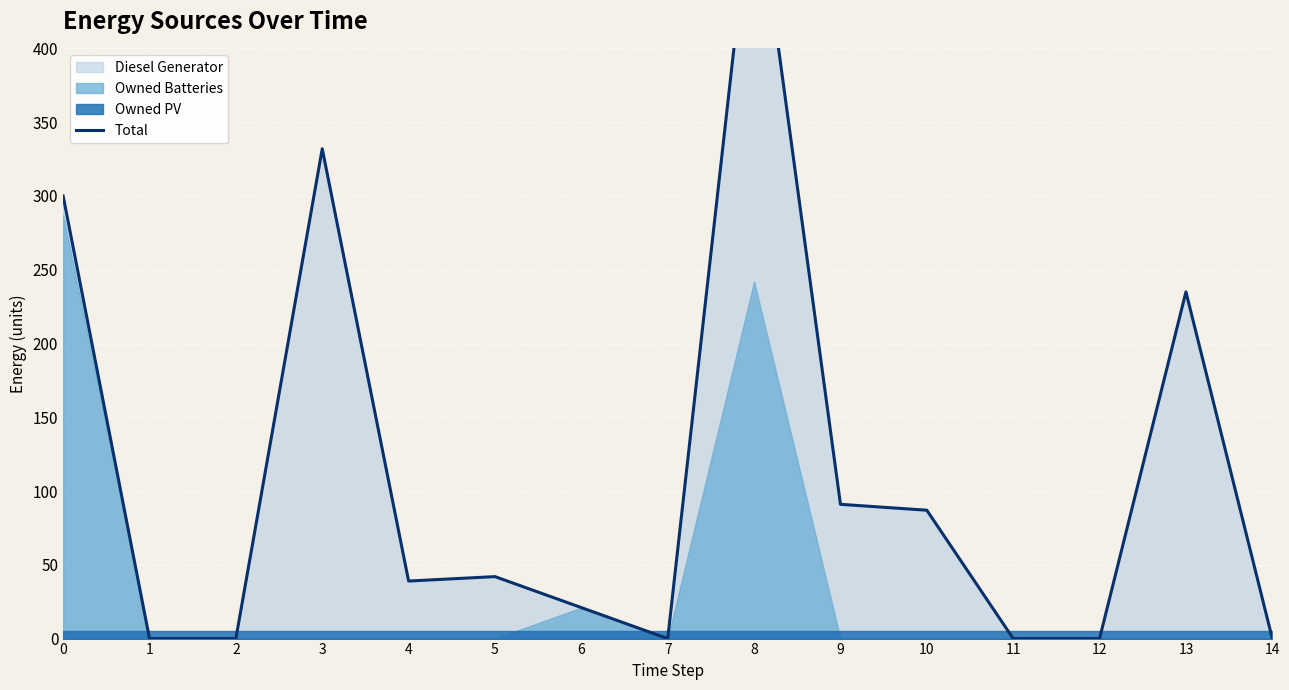

Is it true that the value at 12 is 263.9?

False